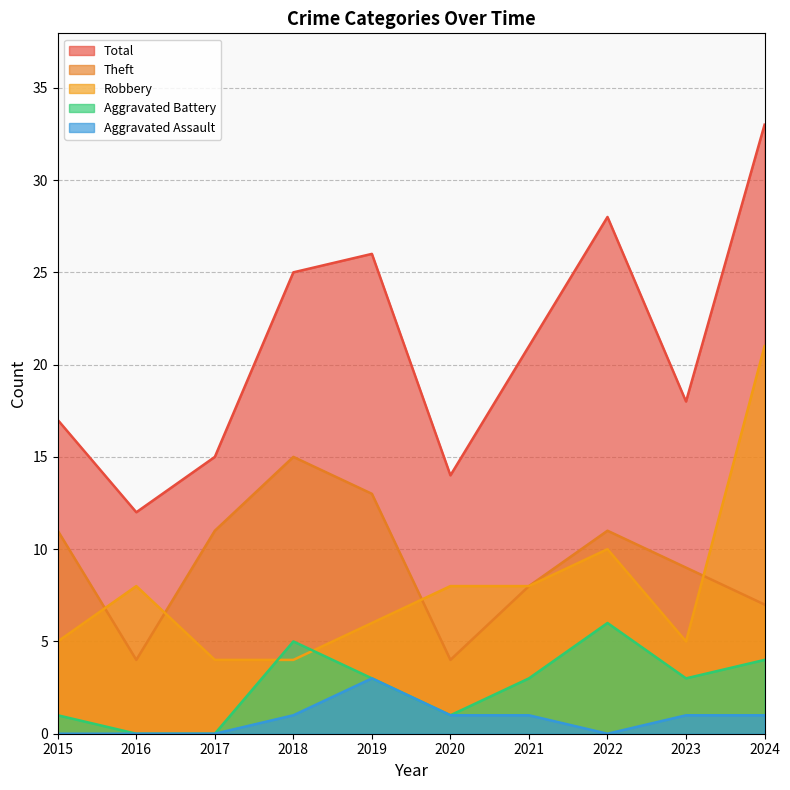

True or false: Robbery and Aggravated Battery intersect in this chart.

True